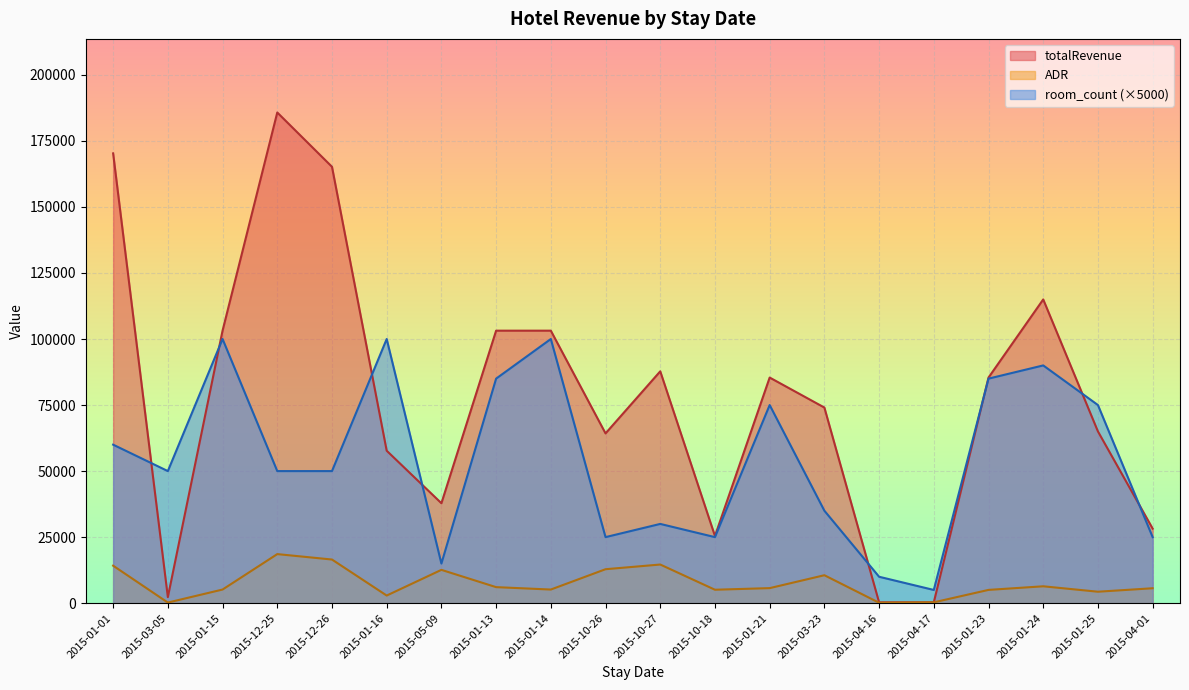

The value of totalRevenue at 2015-04-17 is 316.9. True or false?

True